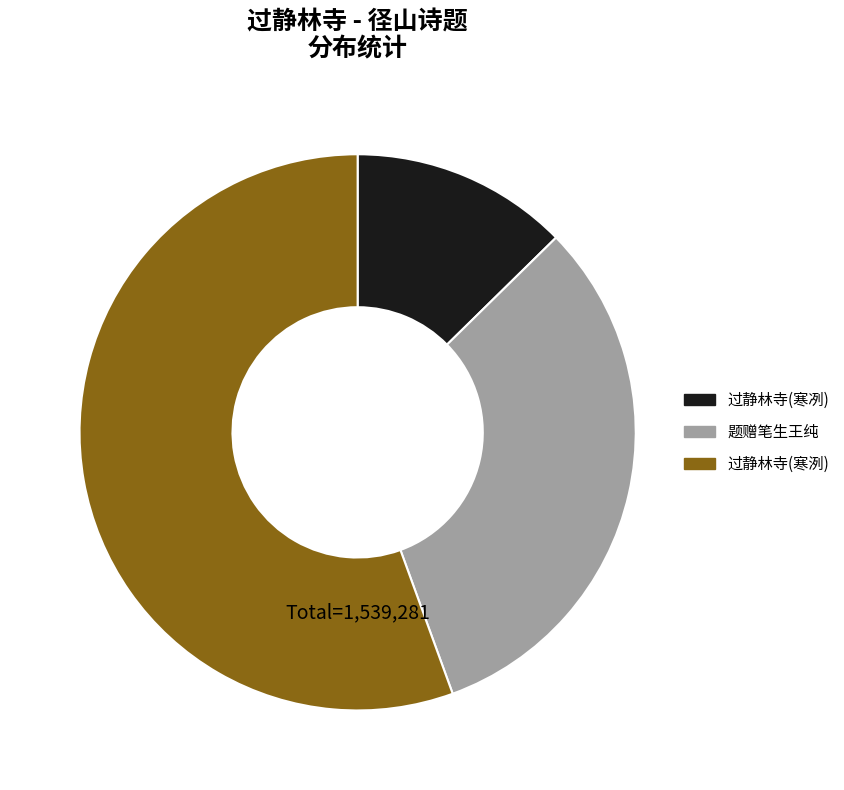

Is there any slice that represents more than half of the pie?

Yes